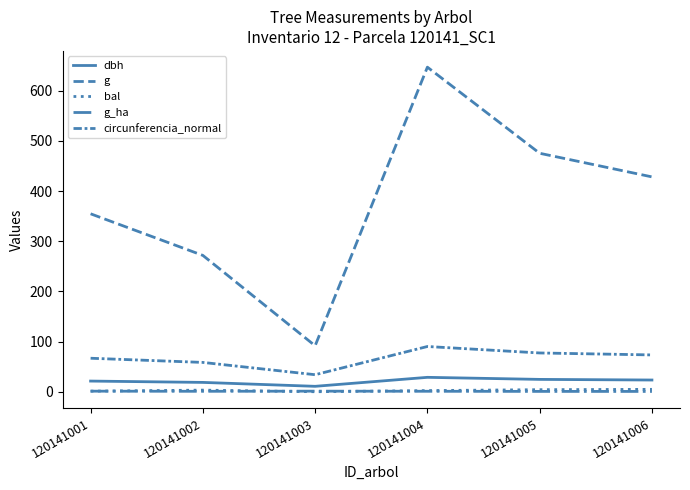

Reading left to right, what are all the values shown in this chart?

dbh: 120141001=21.2	120141002=18.6	120141003=10.8	120141004=28.7	120141005=24.6	120141006=23.4
g: 120141001=354.7	120141002=271.7	120141003=91.6	120141004=646.9	120141005=475.3	120141006=428.2
bal: 120141001=1.2	120141002=3.2	120141003=0.0	120141004=2.3	120141005=4.1	120141006=4.8
g_ha: 120141001=1.1	120141002=0.9	120141003=1.2	120141004=0.9	120141005=0.7	120141006=0.6
circunferencia_normal: 120141001=66.8	120141002=58.4	120141003=33.9	120141004=90.2	120141005=77.3	120141006=73.4